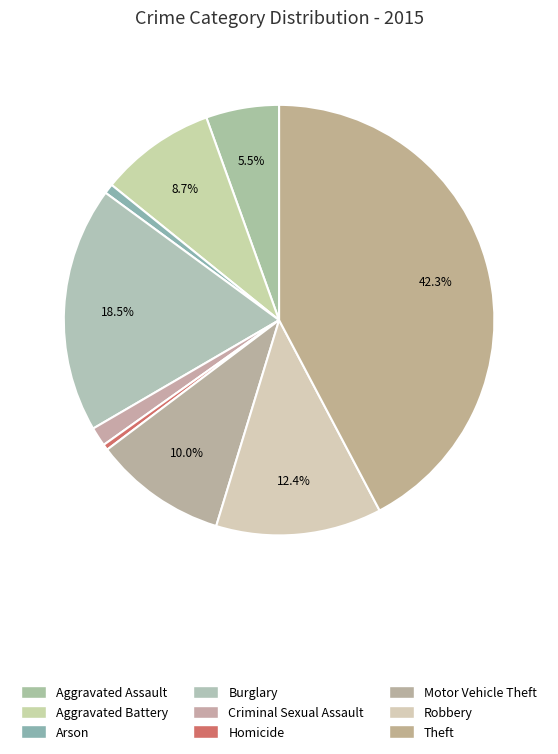

Which slice is the largest?

Theft